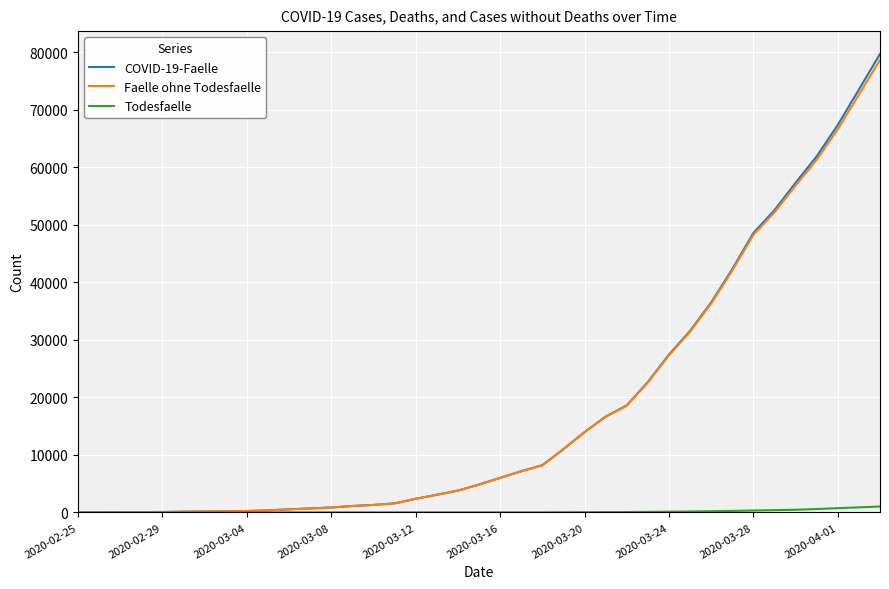

What is the difference between the maximum and second lowest values in the Faelle ohne Todesfaelle series?

78658